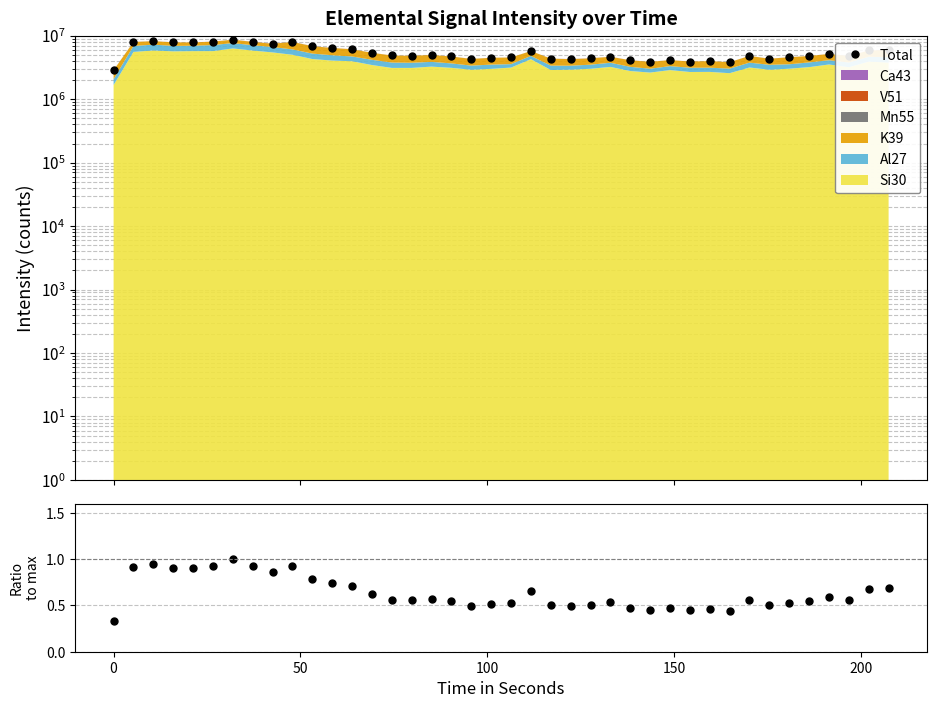

How many lines are shown in the chart?

2